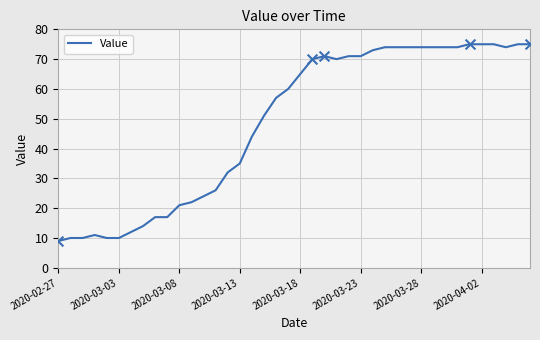

What is the minimum value shown in the chart?

9